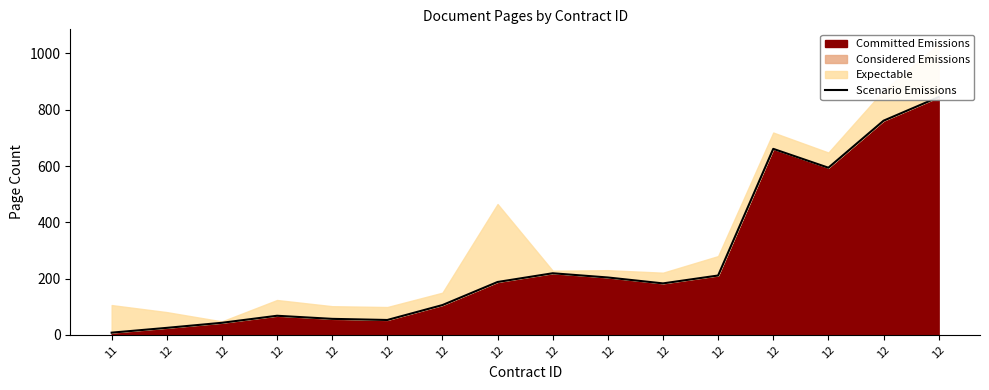

How many interior local valleys (lower than both neighbors) does the data have?

3